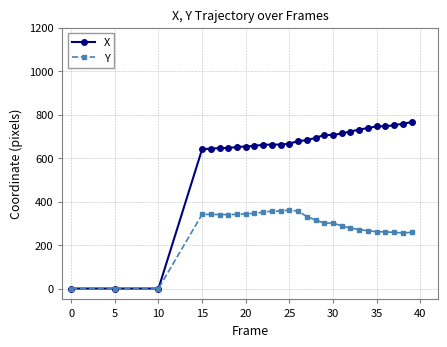

What is the maximum value shown in the chart?

765